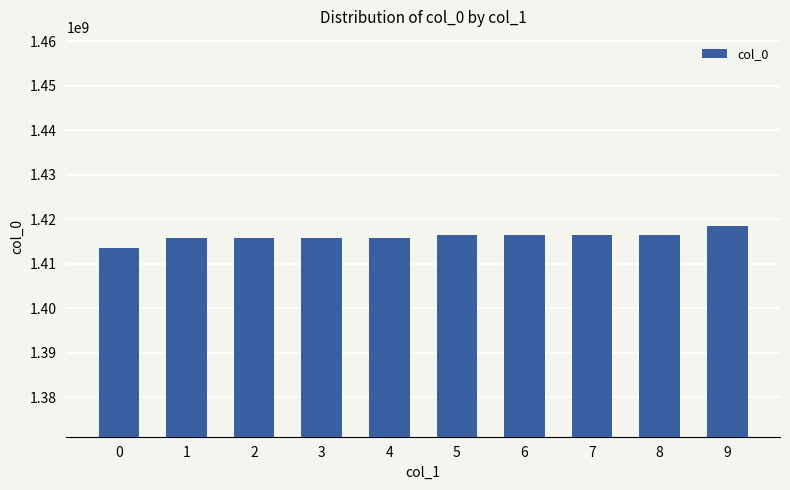

What is the ratio of the value at 8 to the value at 0?

1.0